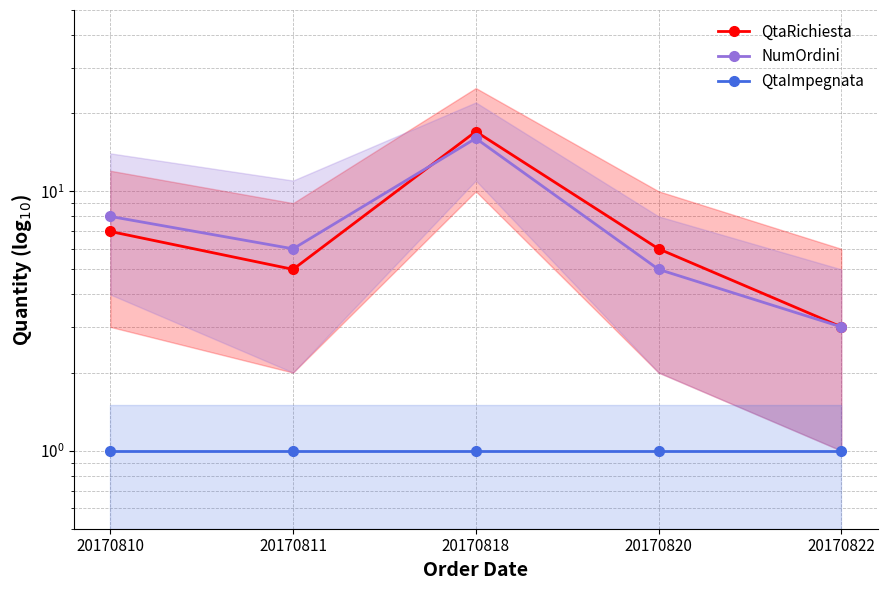

Between which two adjacent categories do QtaRichiesta and NumOrdini first intersect?

20170811 and 20170818